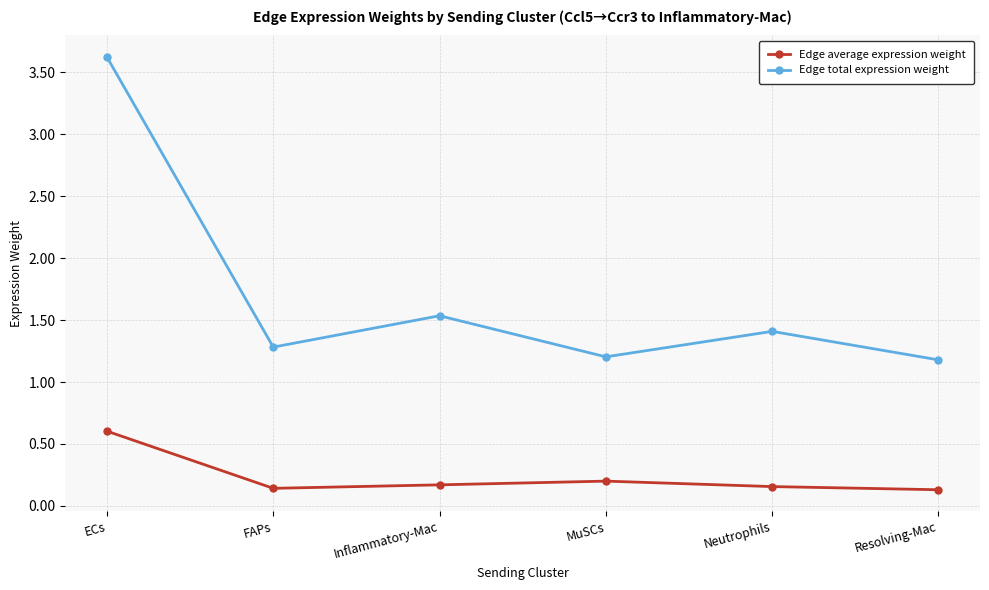

At which category does Edge total expression weight reach its first local peak?

Inflammatory-Mac